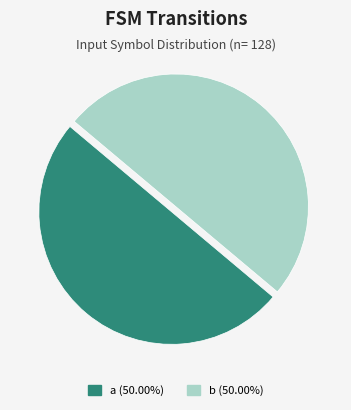

Approximately how many times larger is the value at b (50.00%) compared to a (50.00%)?

1.0